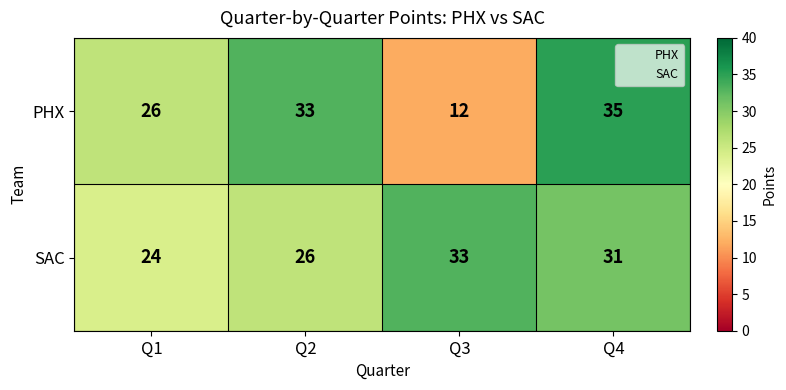

Reading left to right, what are all the values shown in this chart?

PHX: 26	33	12	35
SAC: 24	26	33	31